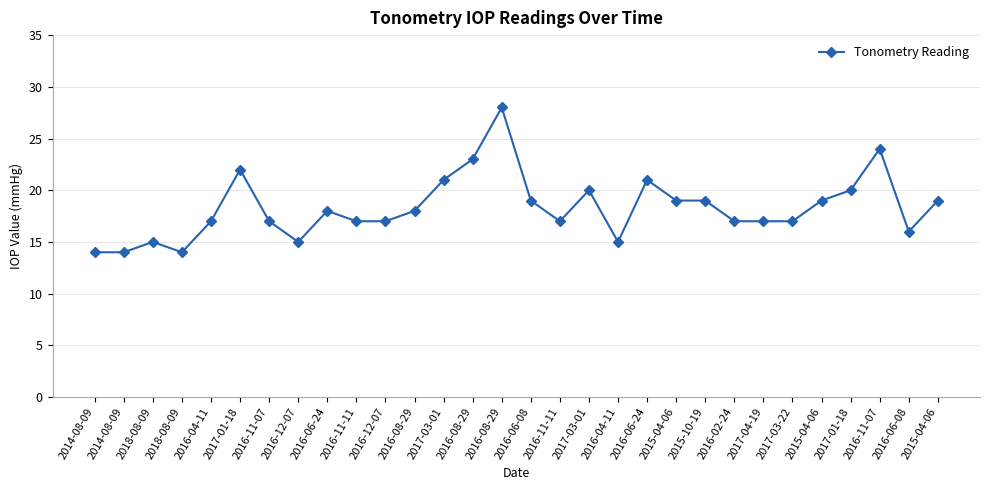

How many lines are shown in the chart?

1